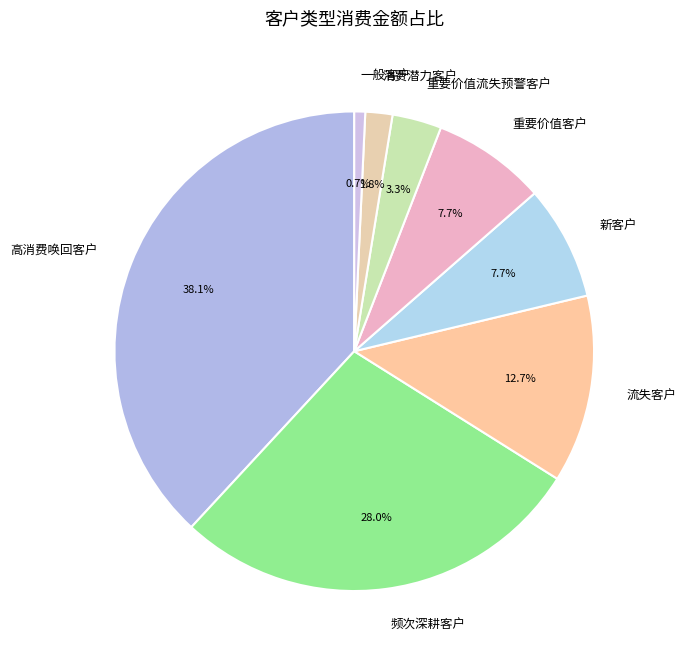

Does any single category account for the majority?

No